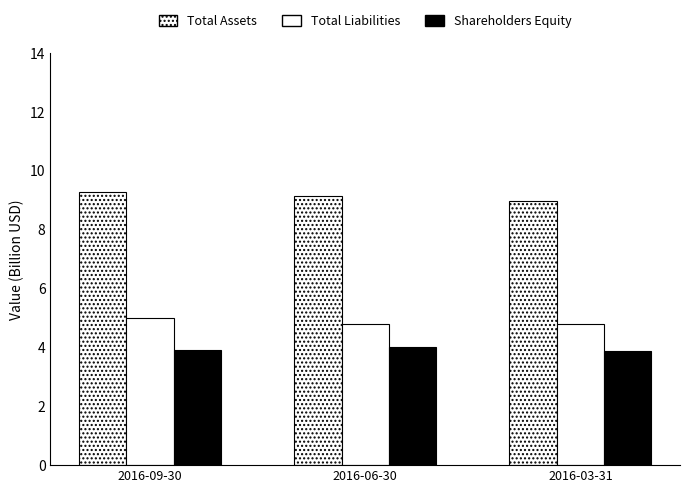

What is the label of the 3rd bar from the right?

2016-09-30